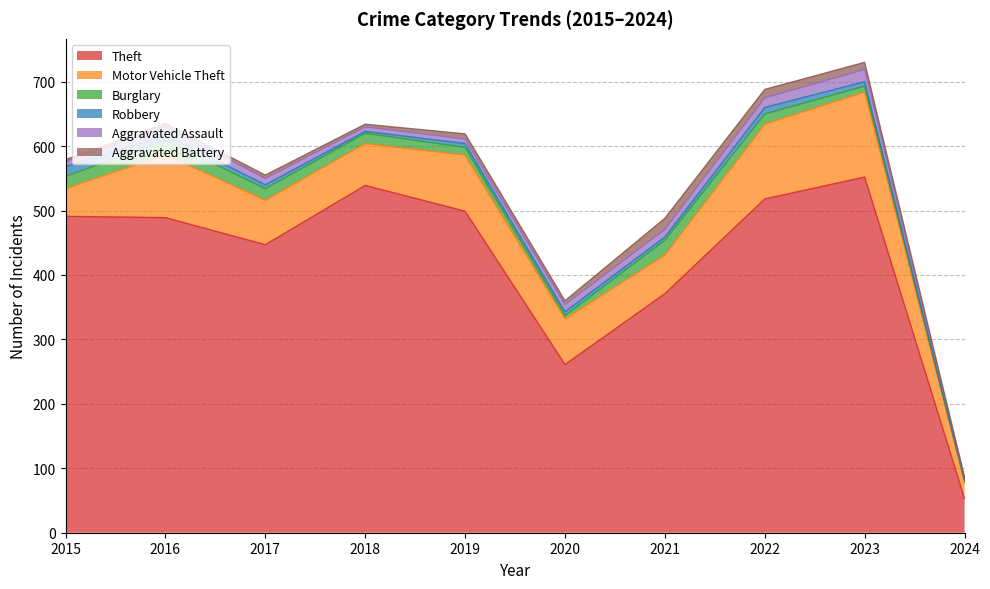

At which category does Theft reach its first local valley?

2017